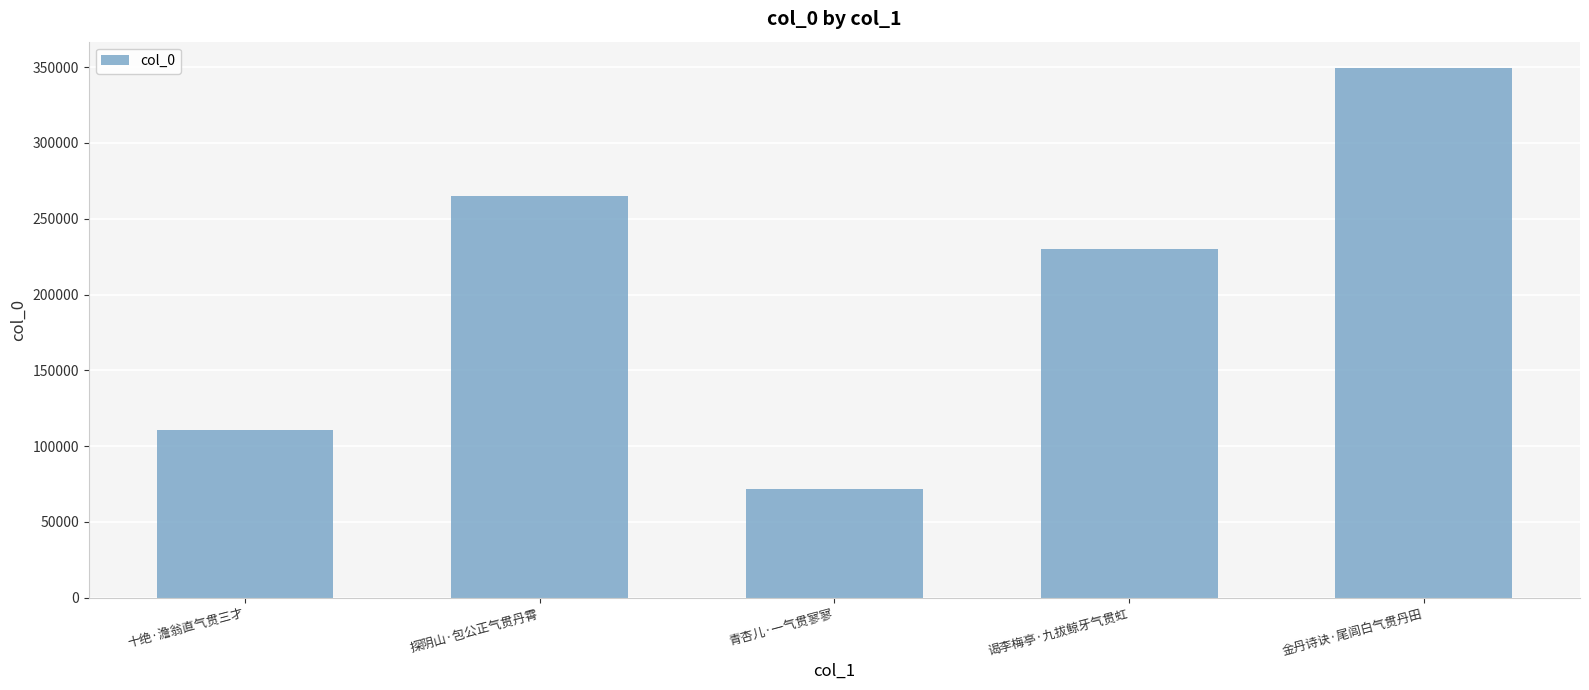

What is the ratio of the value at 青杏儿·一气贯寥寥 to the value at 谒李梅亭·九拔鲸牙气贯虹?

0.3